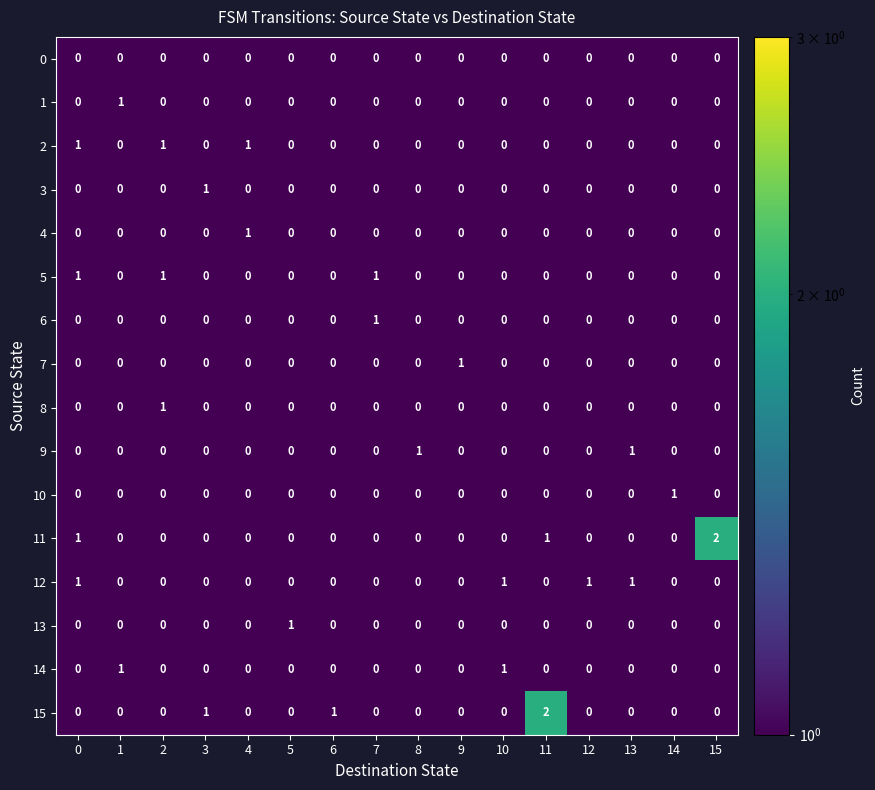

What is the sum of all 15 values?

4